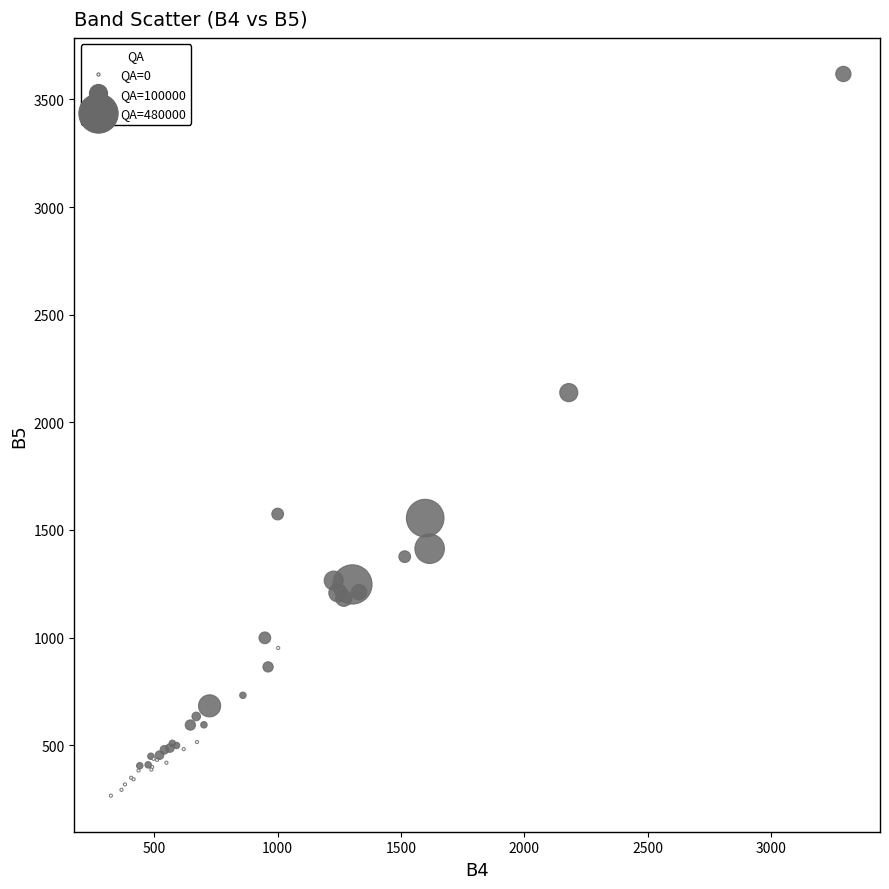

What Y value in the scatter plot is closest to 1942?

2138